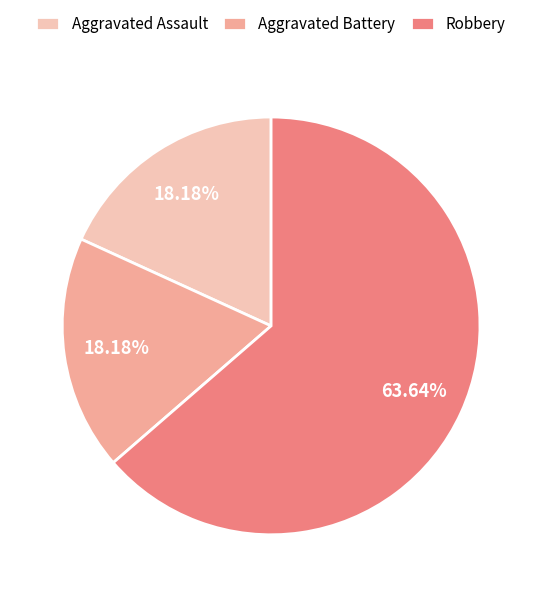

Is there any slice that represents more than half of the pie?

Yes